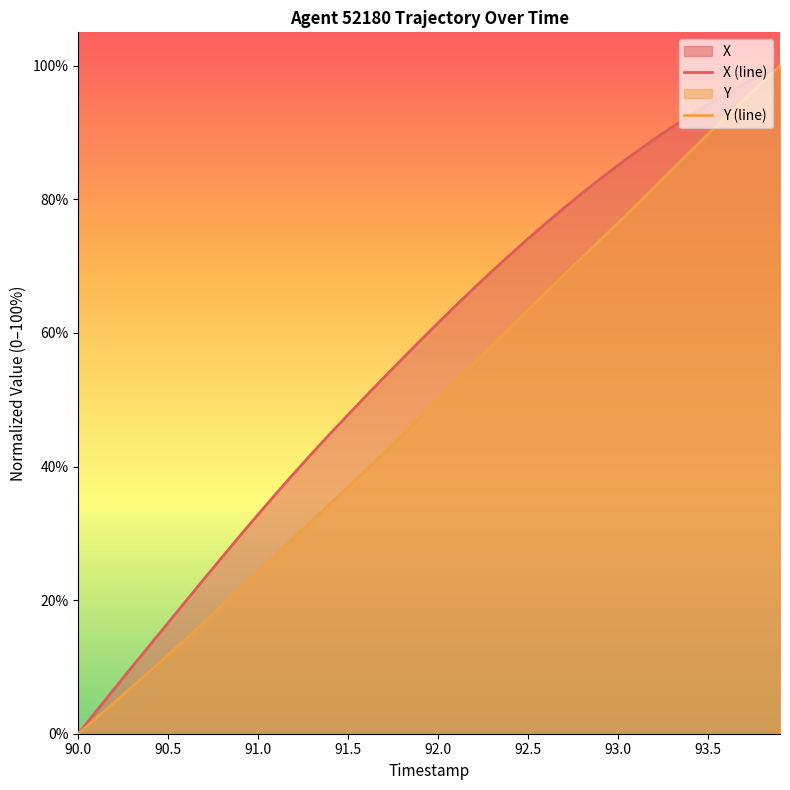

True or false: Y and X cross at least once.

False